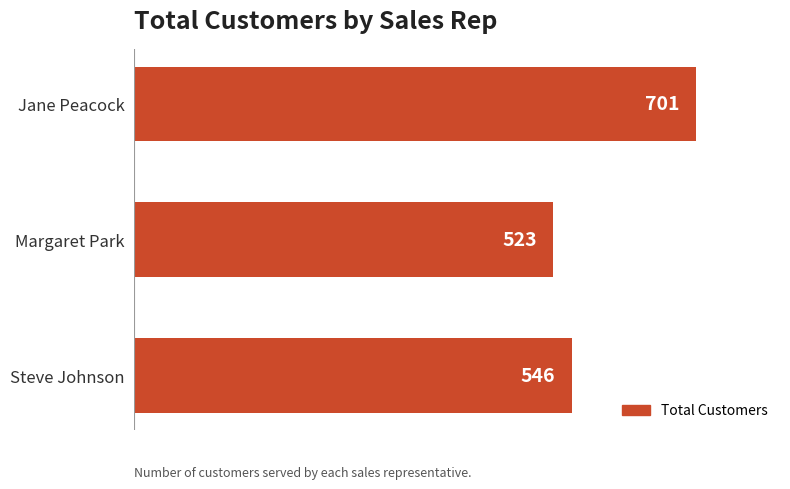

List the labels in order of value, largest first.

Jane Peacock, Steve Johnson, Margaret Park